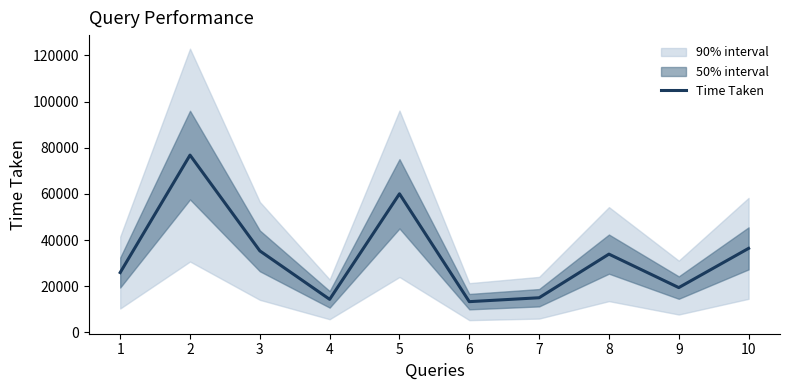

The value at 9 is 19439. True or false?

True